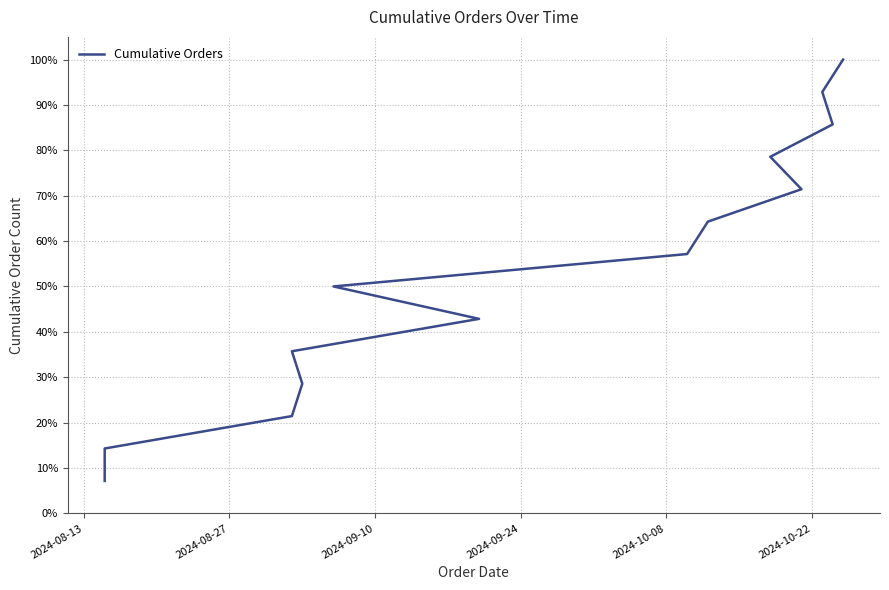

What is the value of the 12th point from the left?

0.9